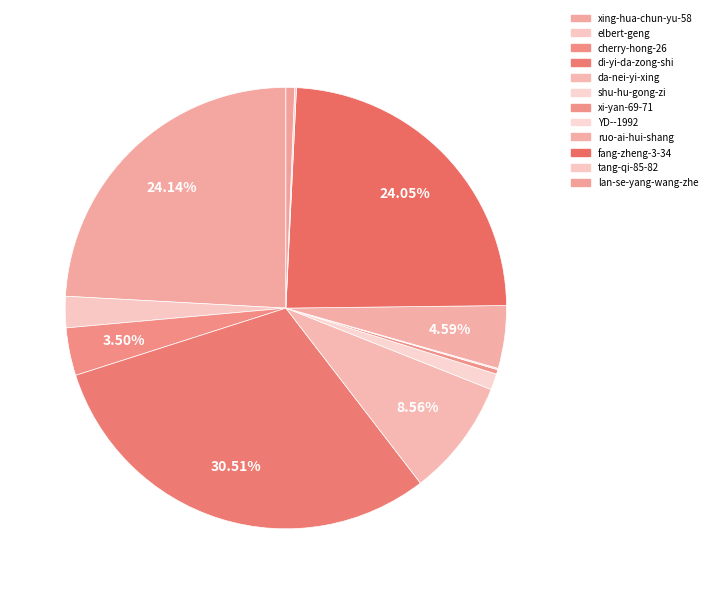

True or false: xi-yan-69-71 accounts for 0% of the total.

True